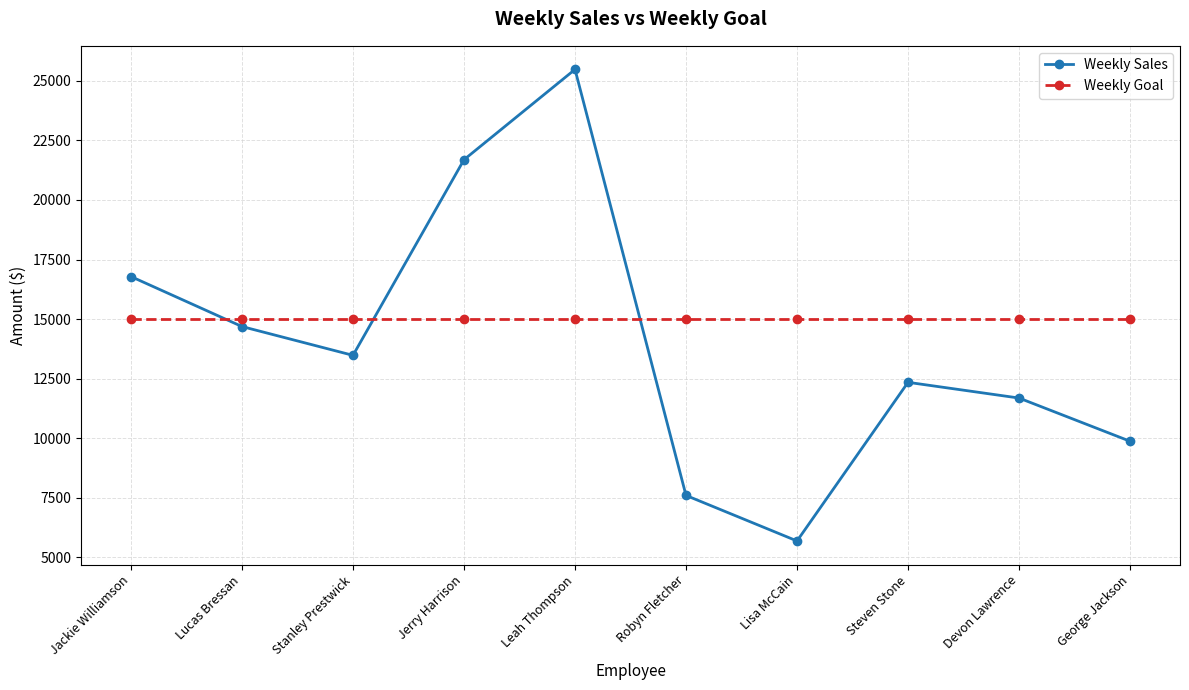

What is the minimum value shown in the chart?

5689.0